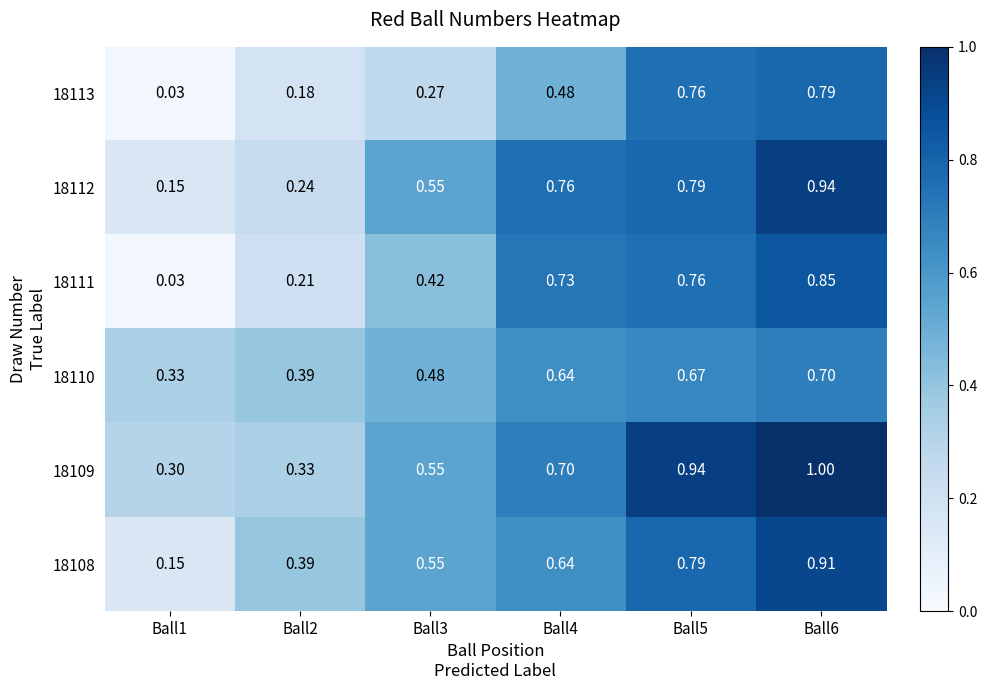

Is the value of 18110 at Ball5 greater than the value of 18108 at Ball3?

Yes